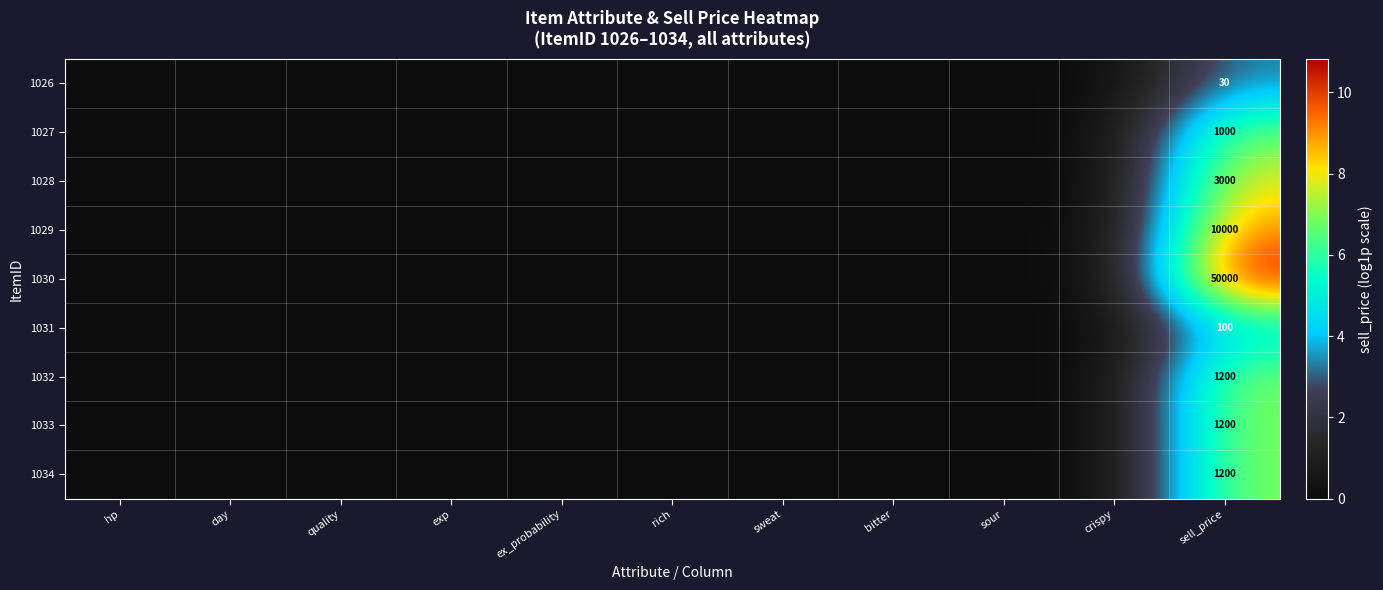

What is the difference between the maximum and minimum values in the 1028 series?

8.0